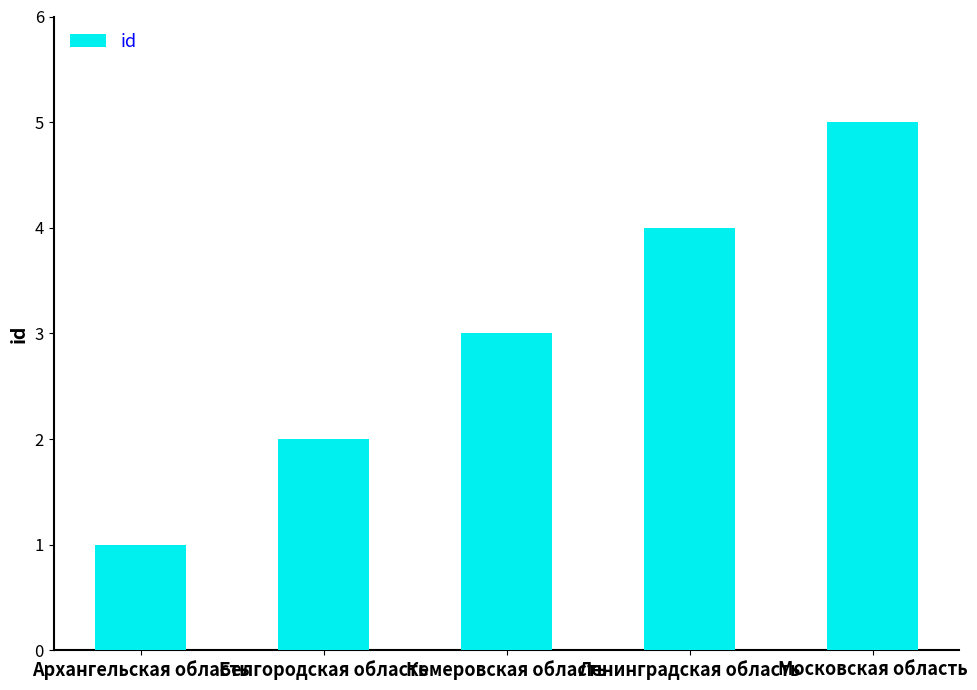

What is the difference between the values at Ленинградская область and Кемеровская область?

1